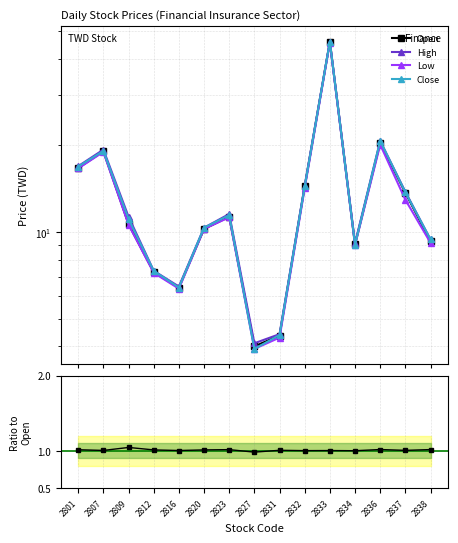

The value of Open at 2807 is 19.1. True or false?

True